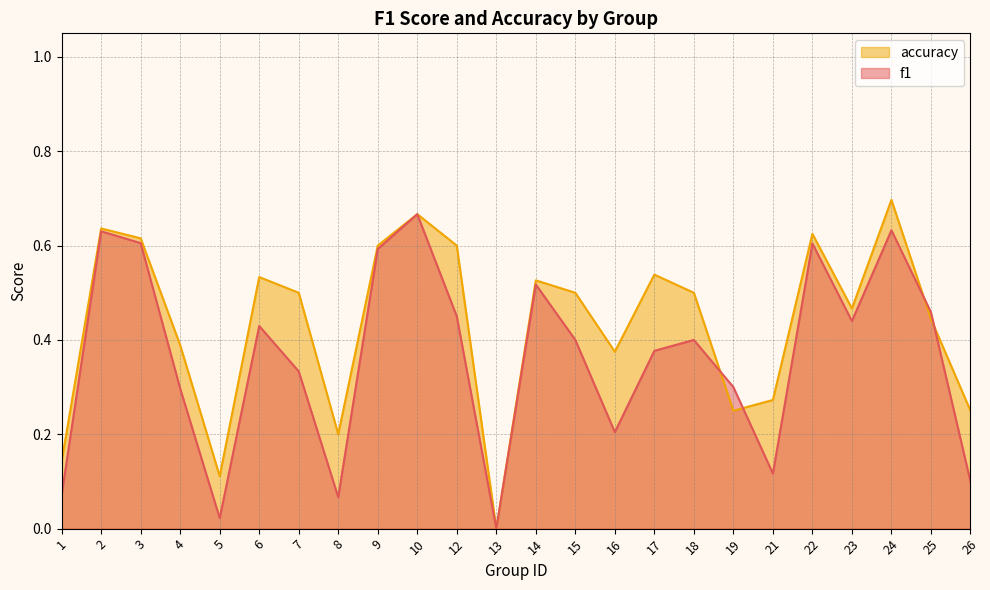

How many intersections are there between accuracy and f1?

4